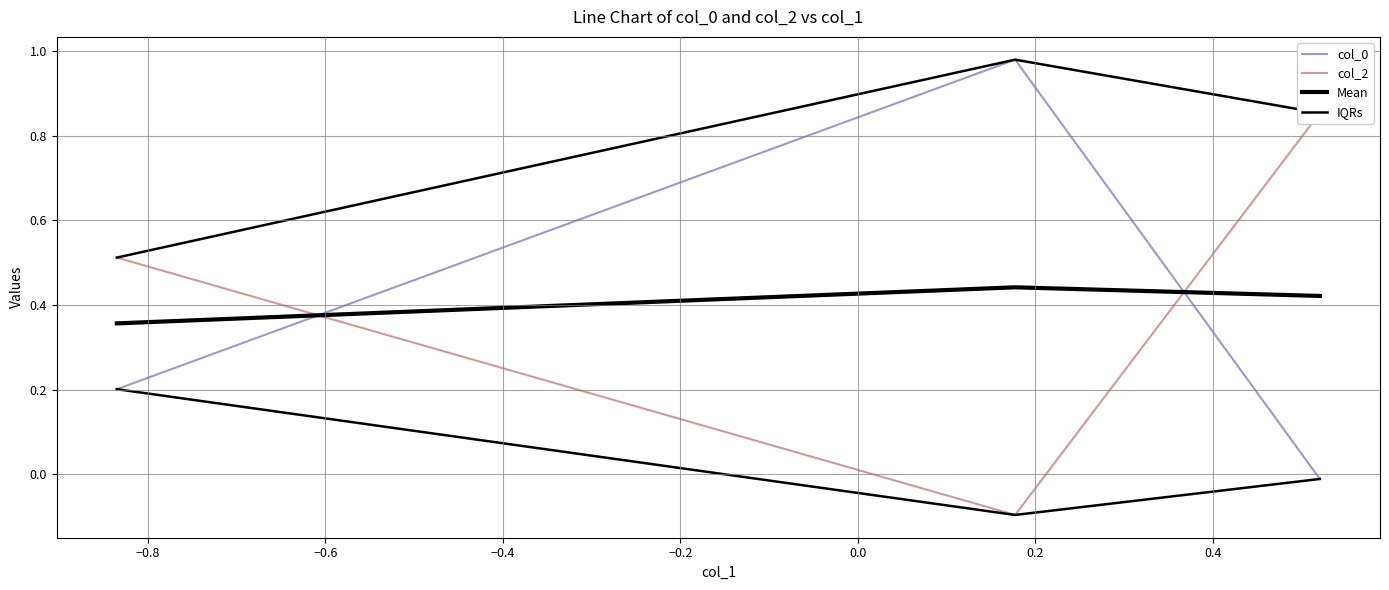

Which series changed the most between −0.8 and −0.6?

col_0